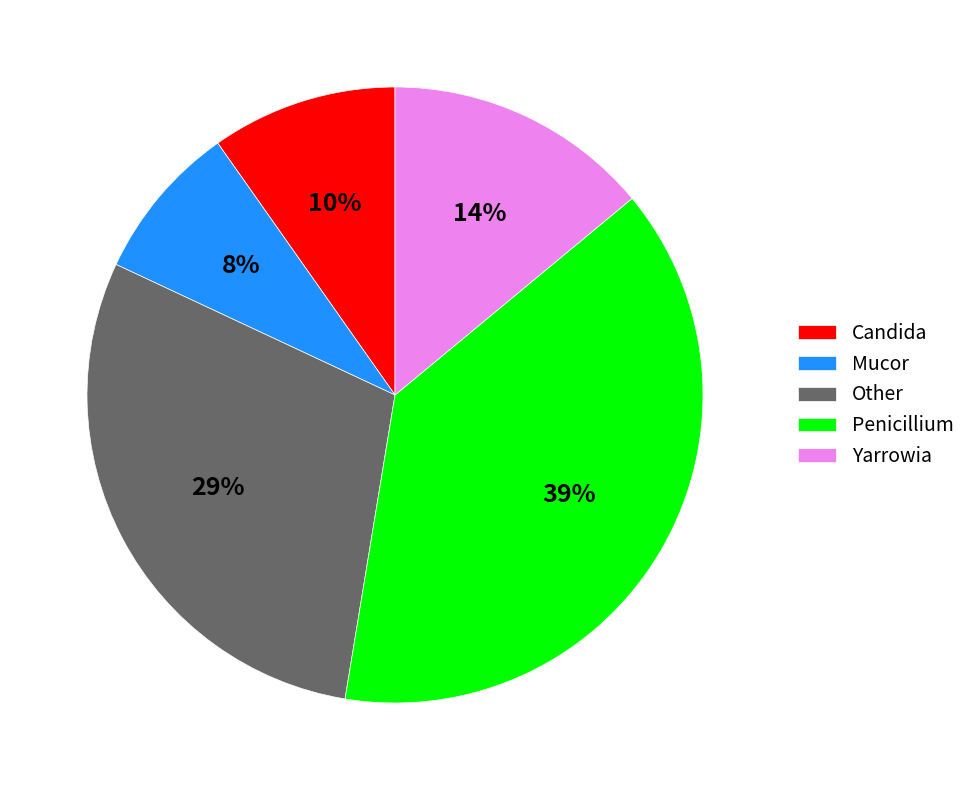

To the nearest percent, what is the combined percentage of Other and Candida?

39%